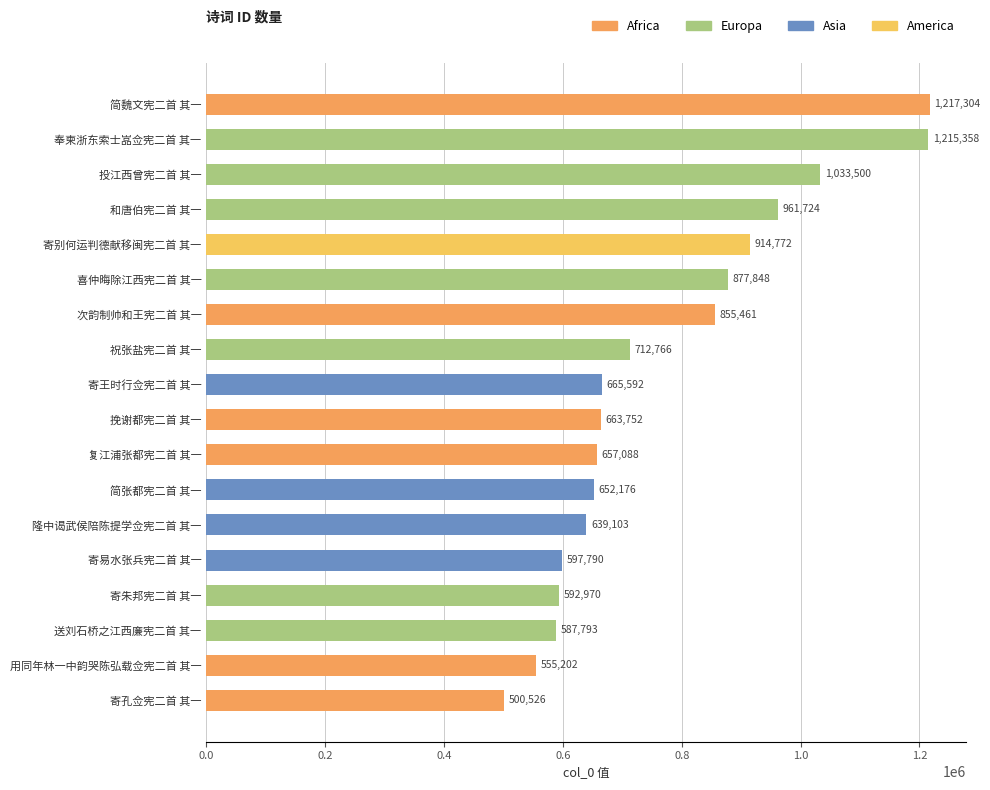

What is the sum of all values?

13900725